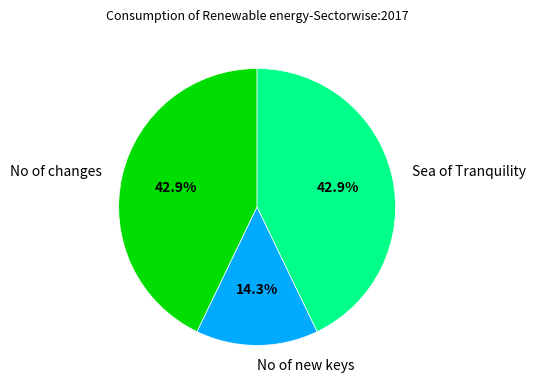

Is it true that Sea of Tranquility is 43% of the pie?

True